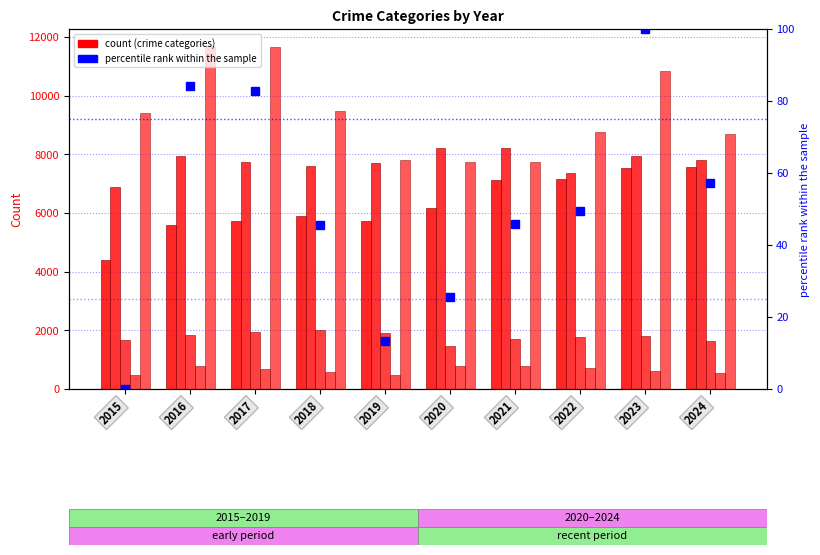

Where does the Homicide series first go above 668?

2016